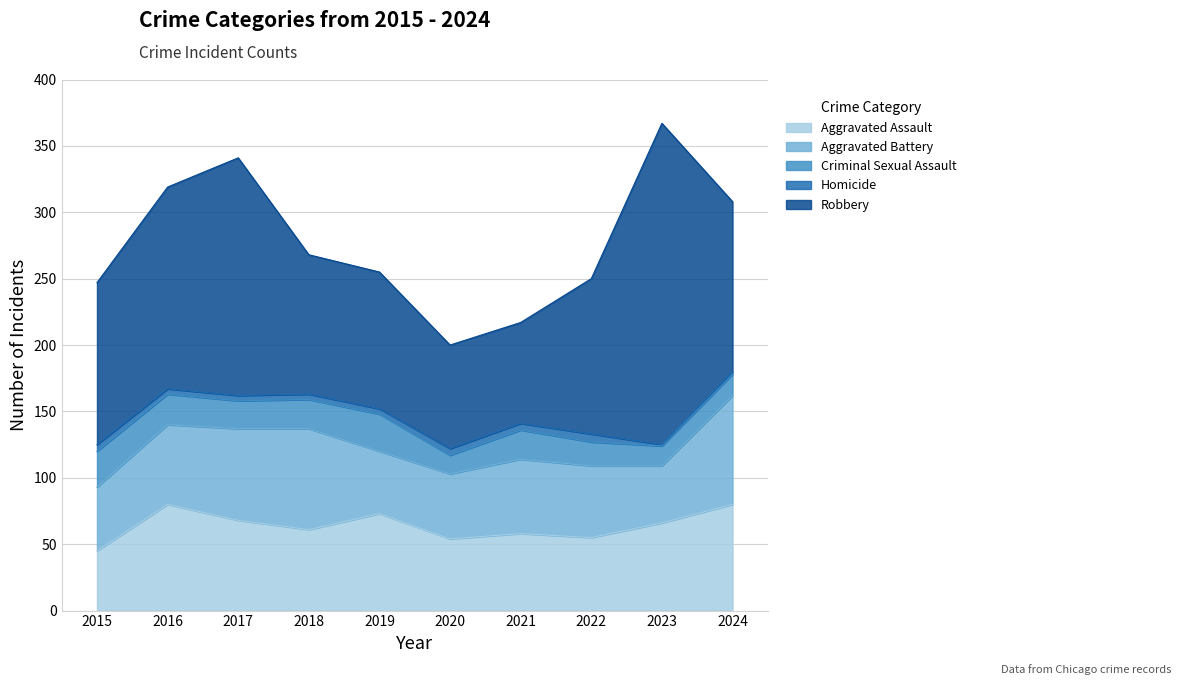

Where does the Robbery series first go above 122?

2016